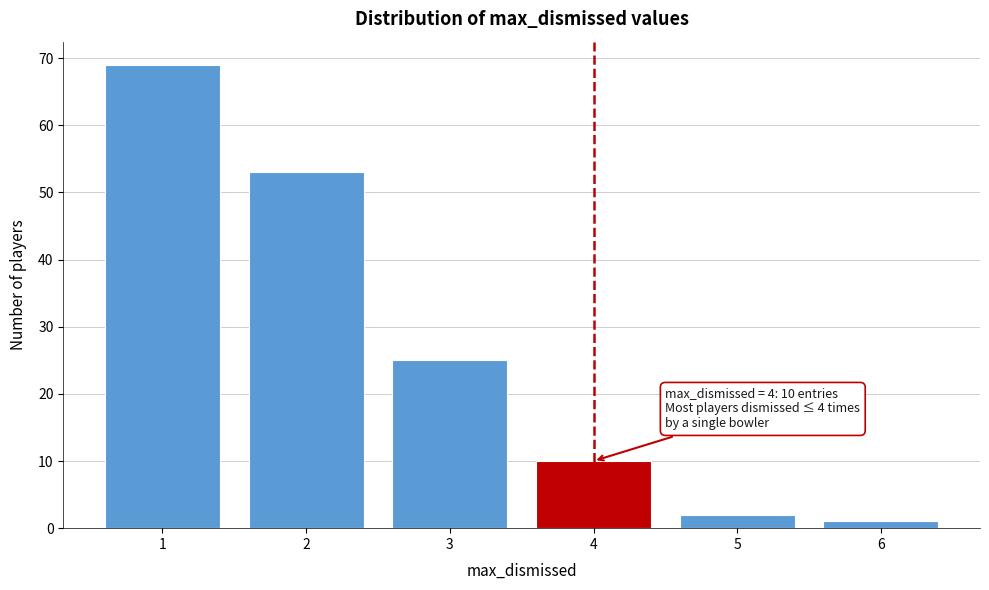

Which range on the x-axis has the tallest bar?

0.5 to 1.5